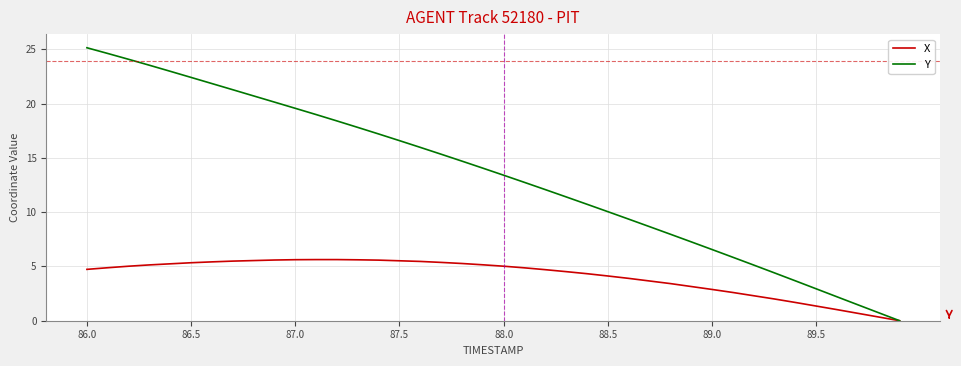

Which series has the largest range (max minus min)?

Y